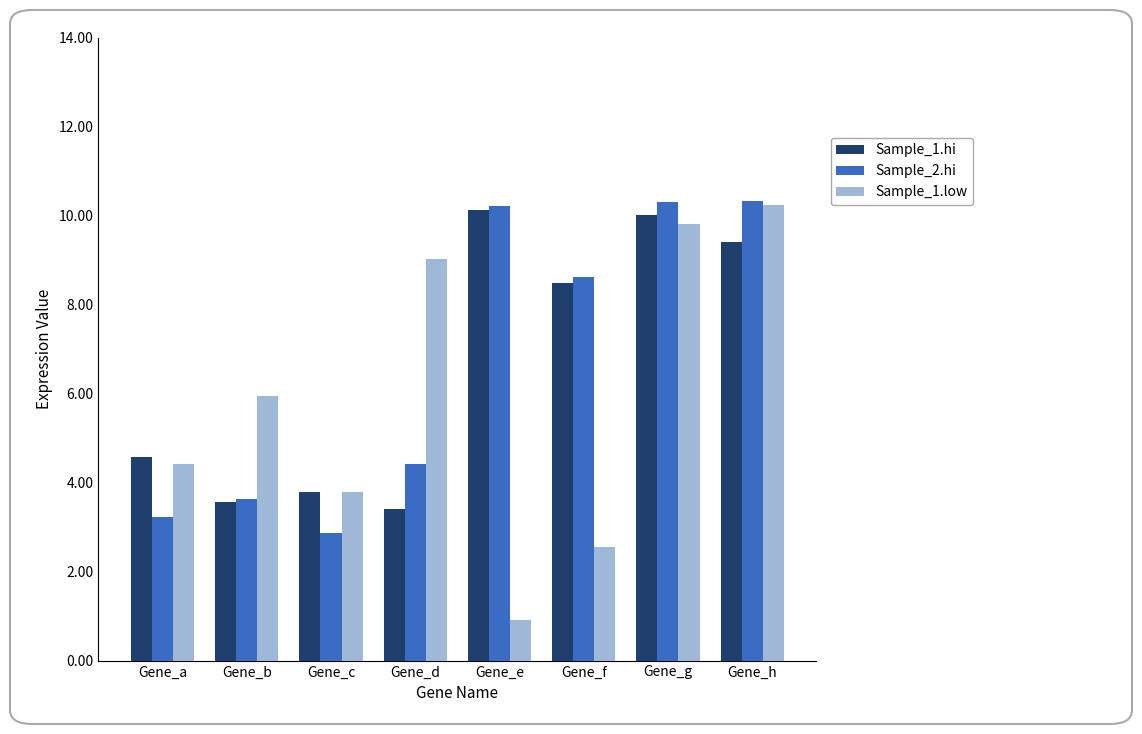

What is the difference between the highest and lowest values at Gene_b?

2.4